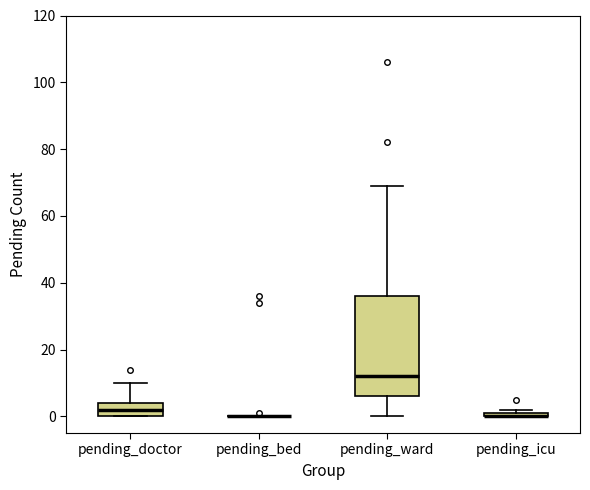

Comparing the boxes themselves (not the whiskers), which one is the tallest?

pending_ward